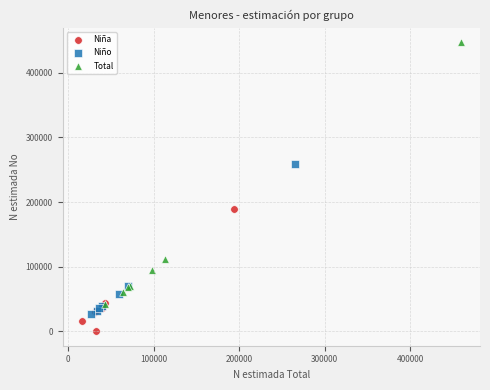

Which series has the largest Y range (max minus min)?

Total